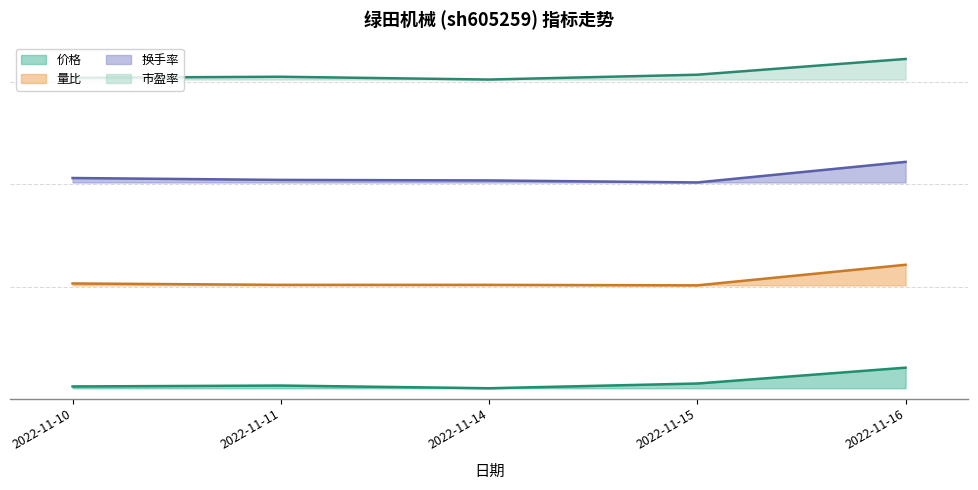

What is the difference between the maximum and minimum values in the 换手率 series?

1.0